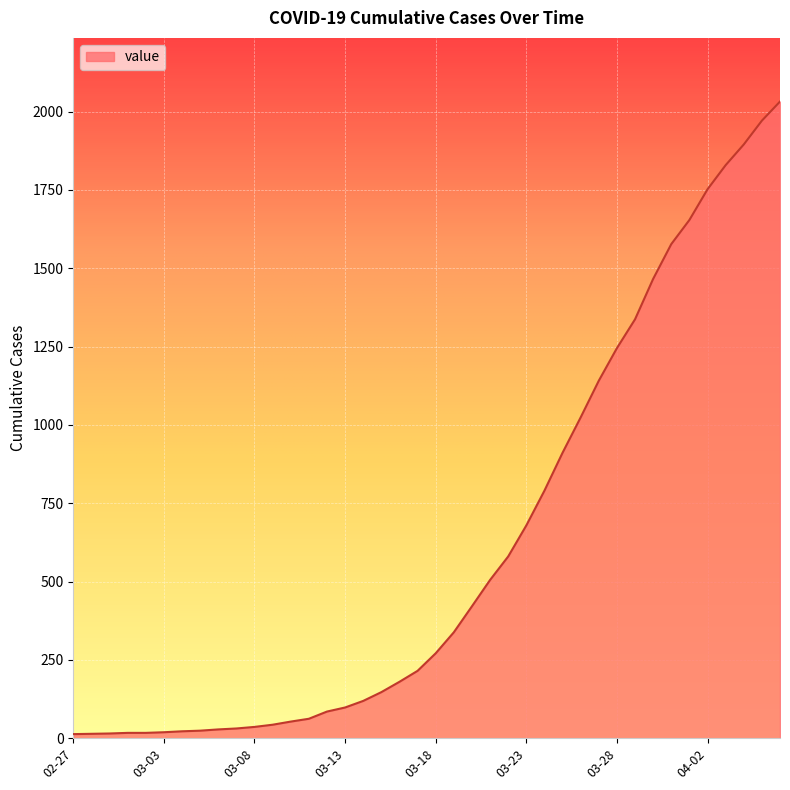

What is the sum of all values?

24656